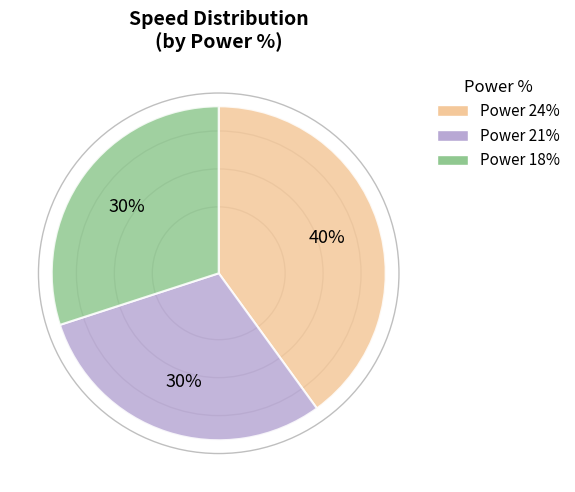

To the nearest percent, what is the average slice percentage?

33%